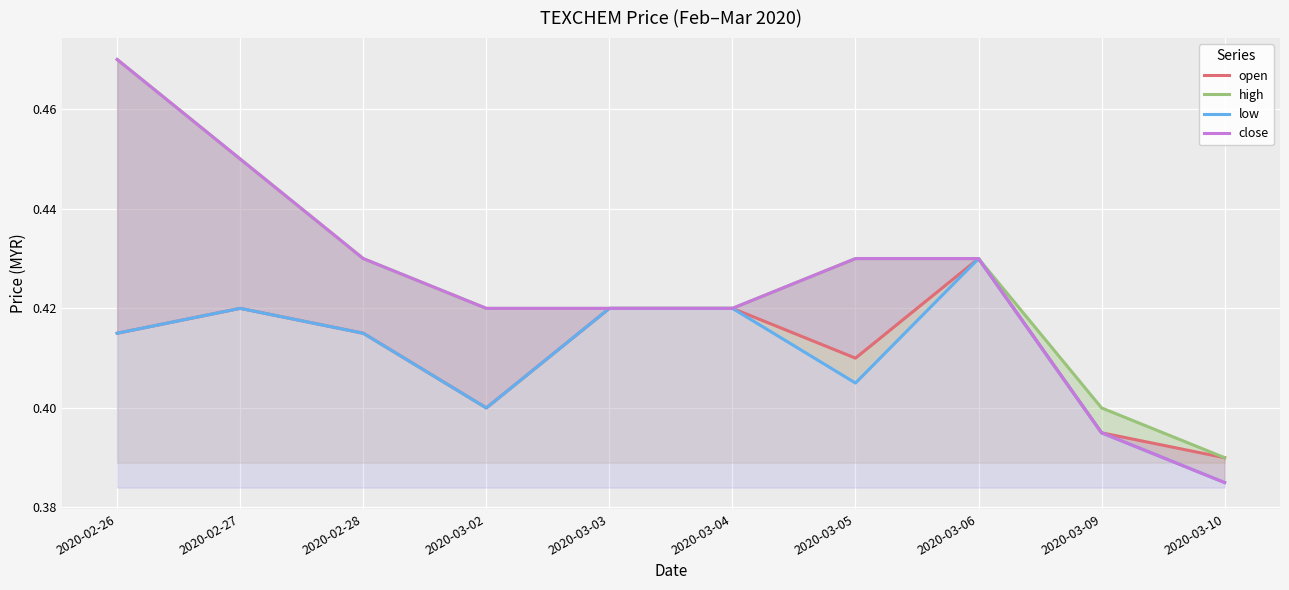

Between 2020-03-04 and 2020-03-05, which series saw the biggest shift?

low